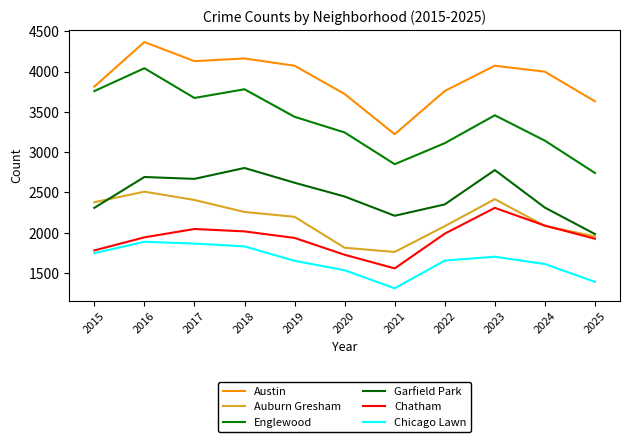

At which category does Chicago Lawn reach its first local valley?

2021